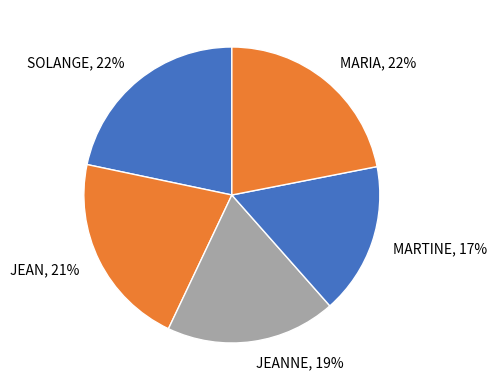

Is the sum of SOLANGE and MARIA greater than half?

No